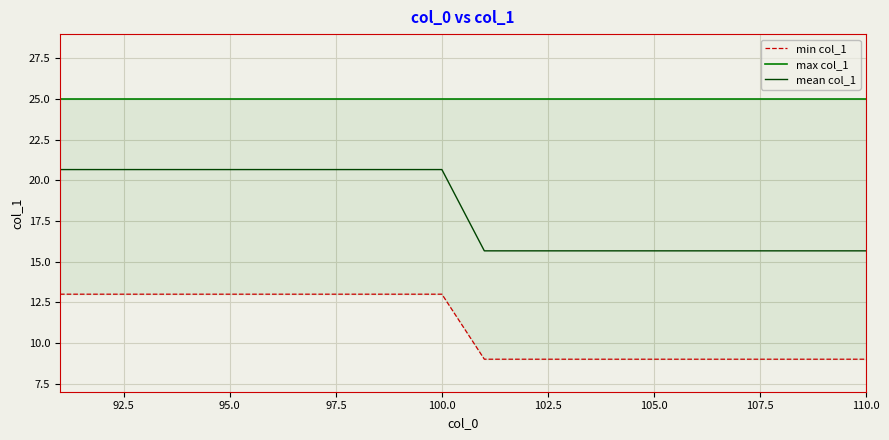

Is it true that mean col_1 equals 20.7 at 95.0?

True